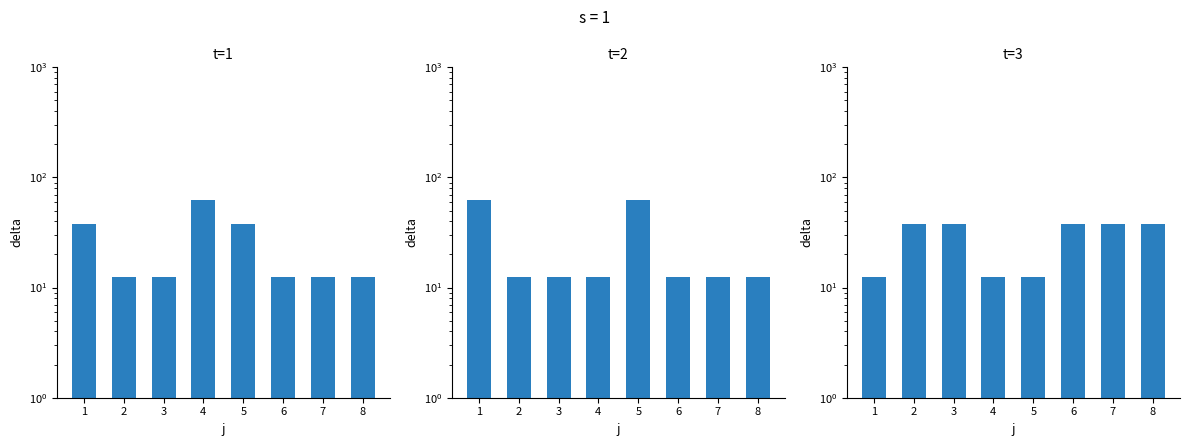

The t=1 series shows 5.9 at 6. True or false?

False